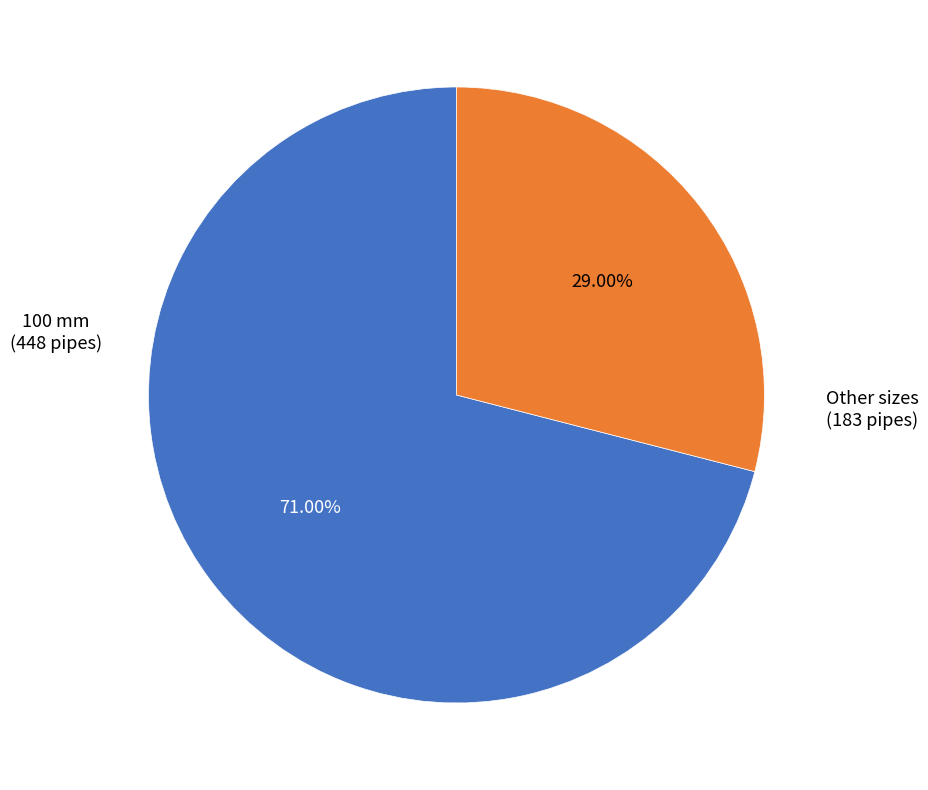

Does any single category account for the majority?

Yes